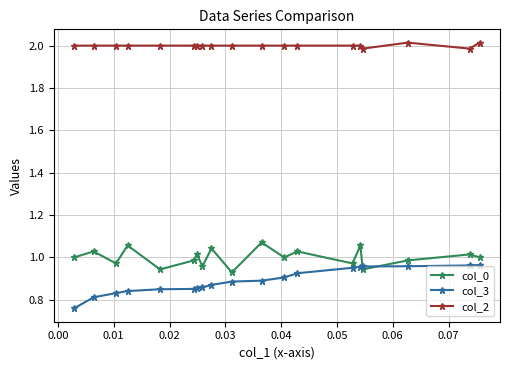

Which series has the largest total across all categories?

col_2